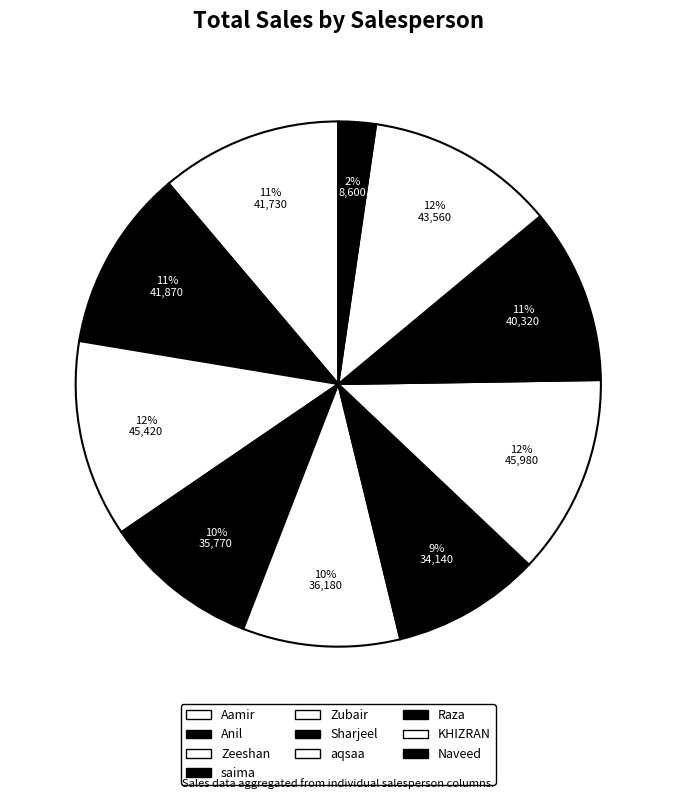

To the nearest percent, what portion does KHIZRAN represent?

12%